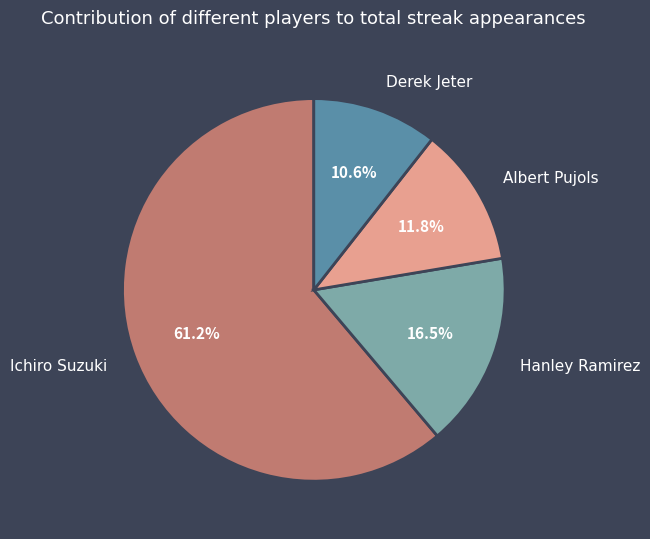

What is the smallest slice in the pie chart?

Derek Jeter